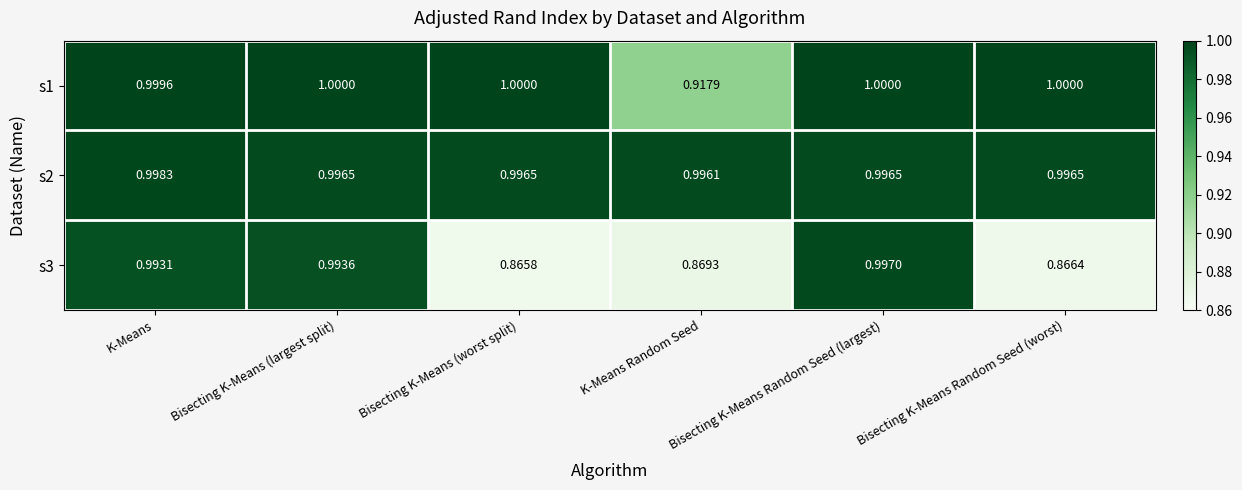

Which series has the largest range (max minus min)?

s3